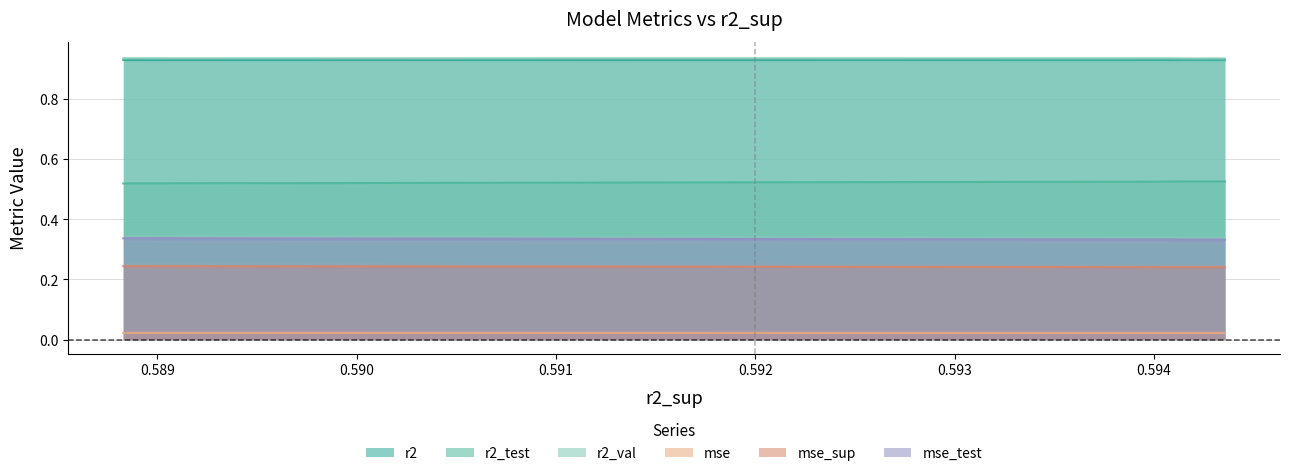

Is the value of mse_sup at model_6_28_0 greater than the value of mse_test at model_6_28_2?

No